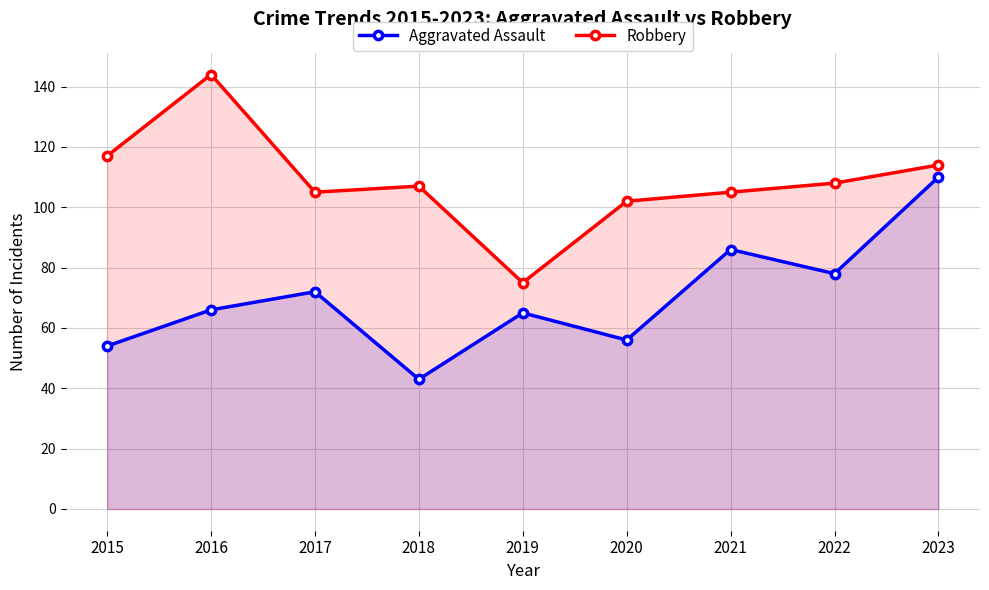

What is the sum of all Aggravated Assault values?

630